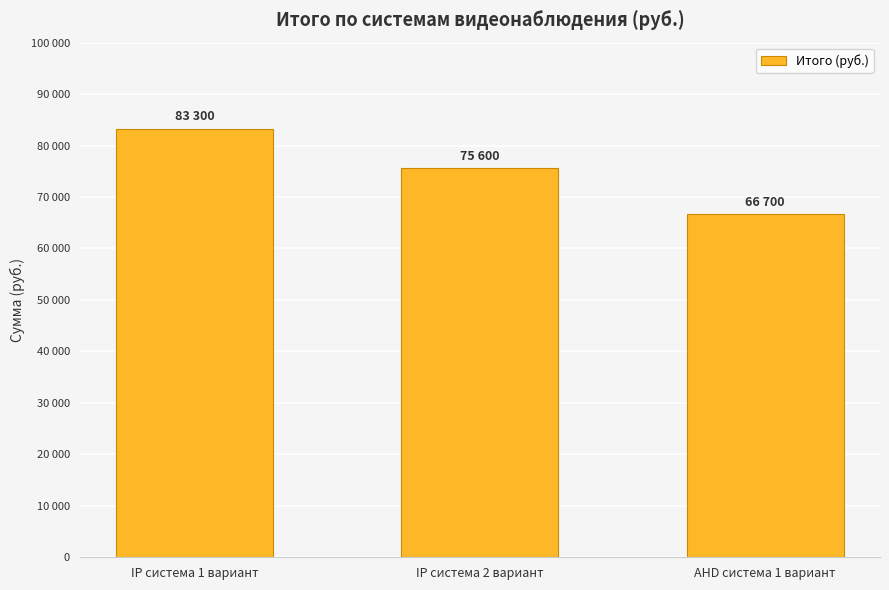

List the labels in order of value, largest first.

IP система 1 вариант, IP система 2 вариант, AHD система 1 вариант